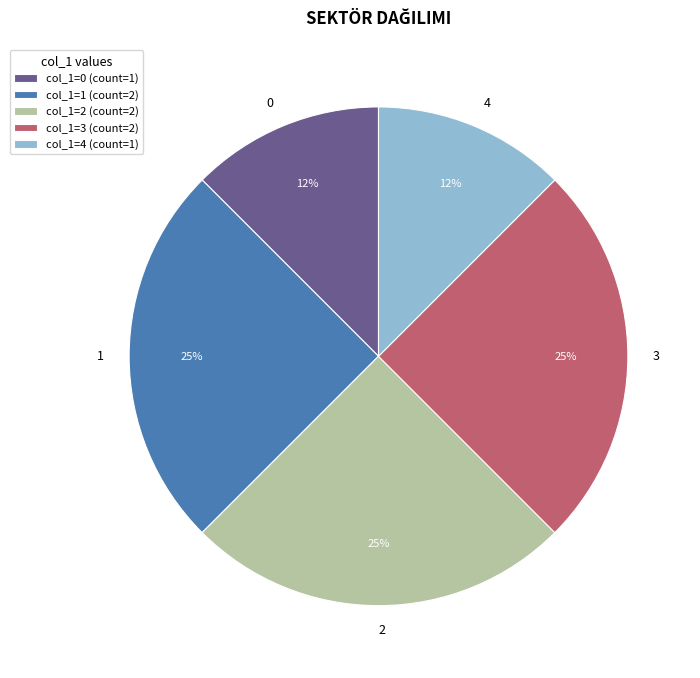

Is 0 the majority of the pie?

No